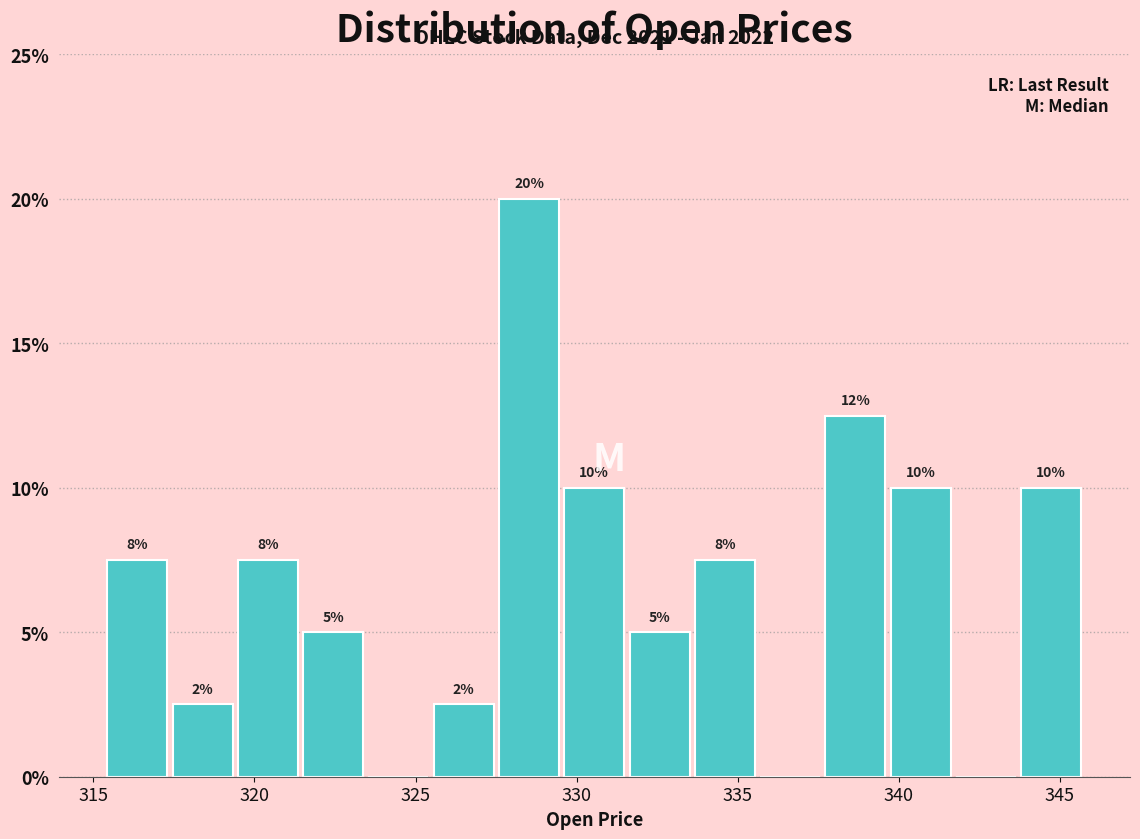

Which range on the x-axis has the tallest bar?

327.5 to 329.5